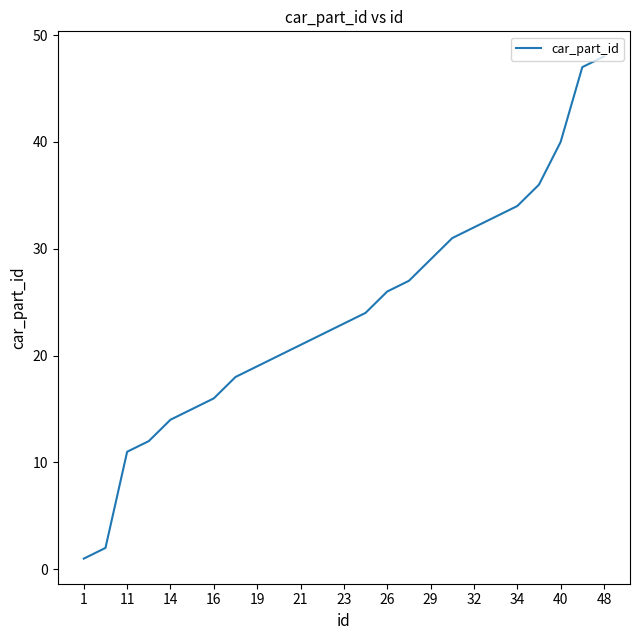

True or false: there are more than 2 points higher than both neighbors.

False